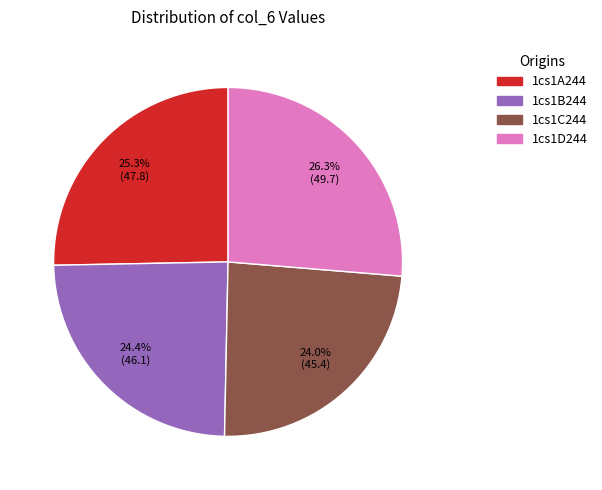

Approximately how many times larger is the value at 1cs1A244 compared to 1cs1C244?

1.1